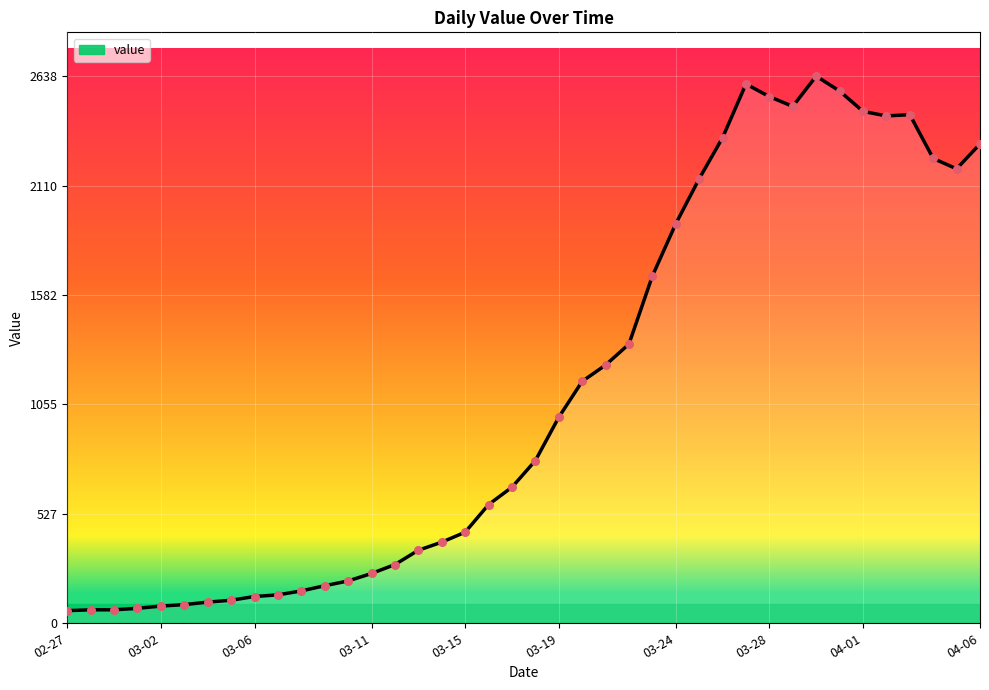

What is the smallest value displayed?

61